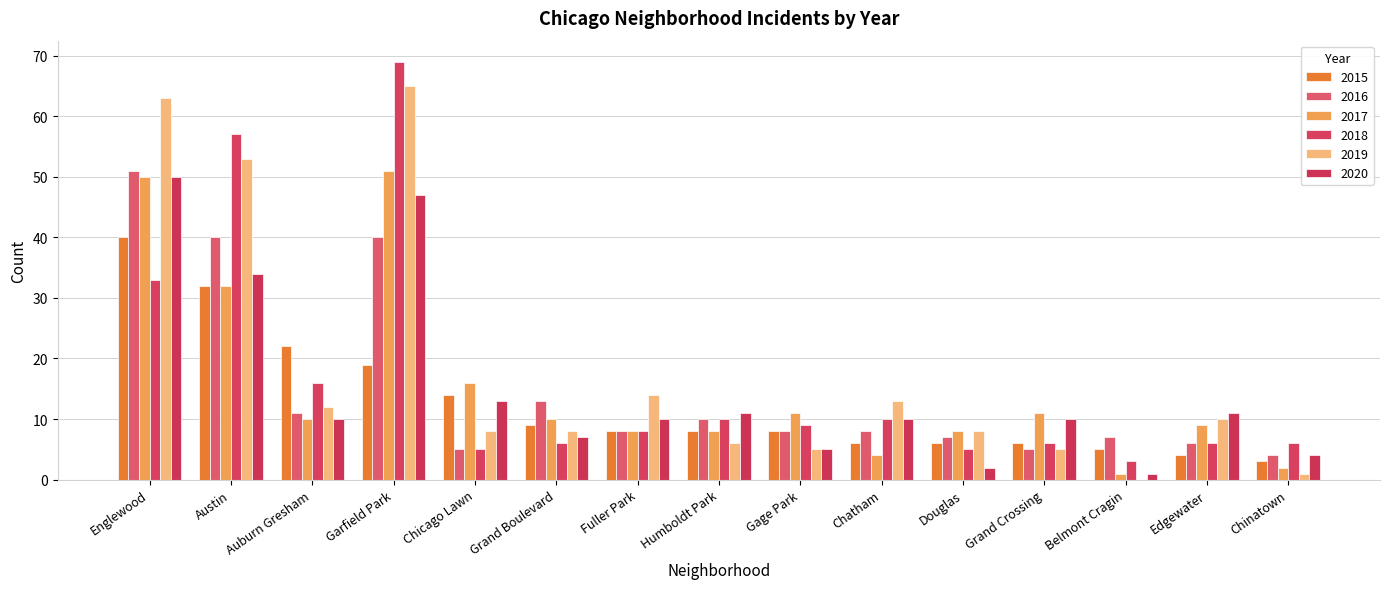

What is the average value of the 2015 series?

13